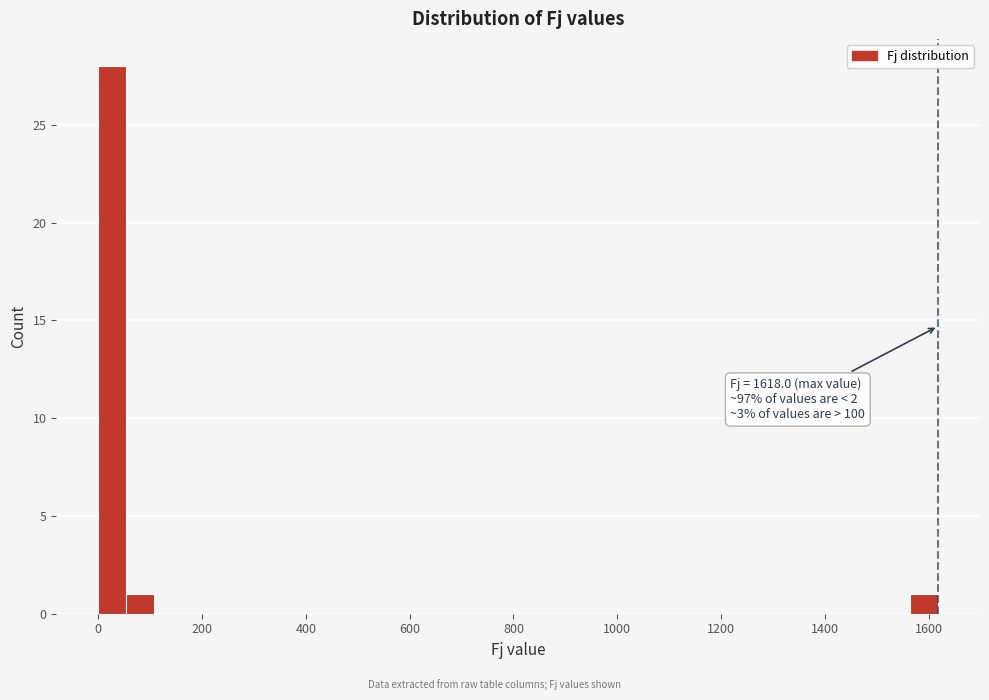

Read against the x-axis, roughly where is the centre of the tallest bar?

20